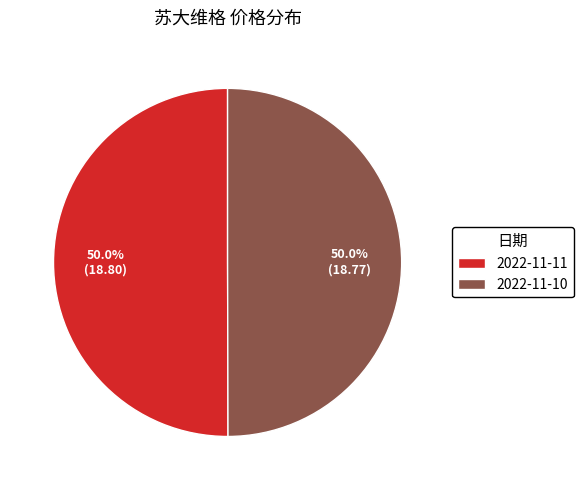

Count the number of slices in the pie.

2